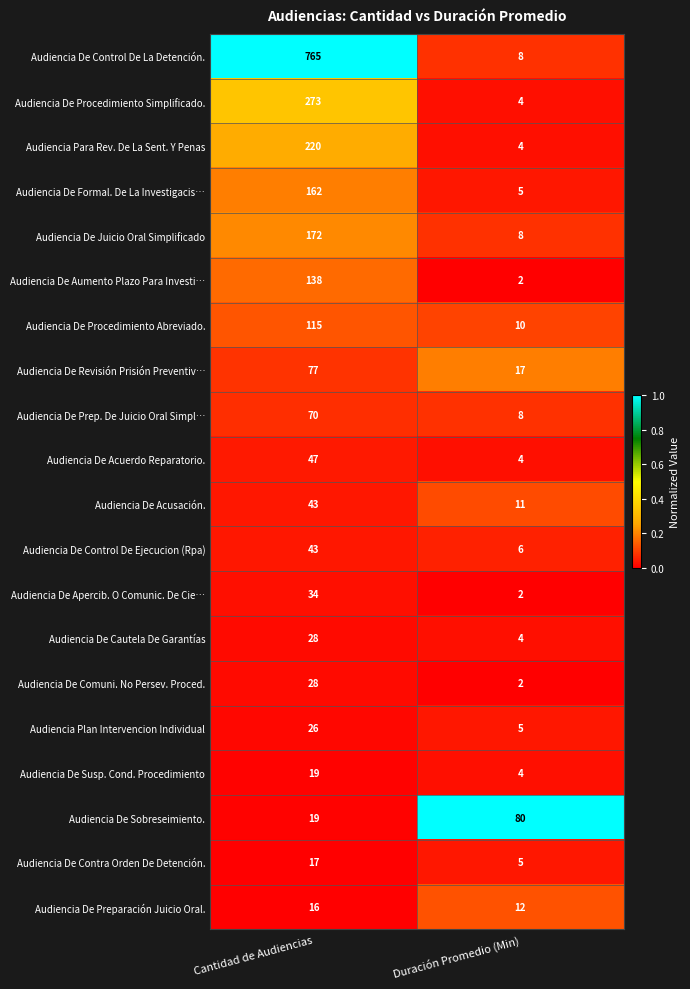

What is the sum of the Audiencia De Contra Orden De Detención. values at Duración Promedio (Min) and Cantidad de Audiencias?

22